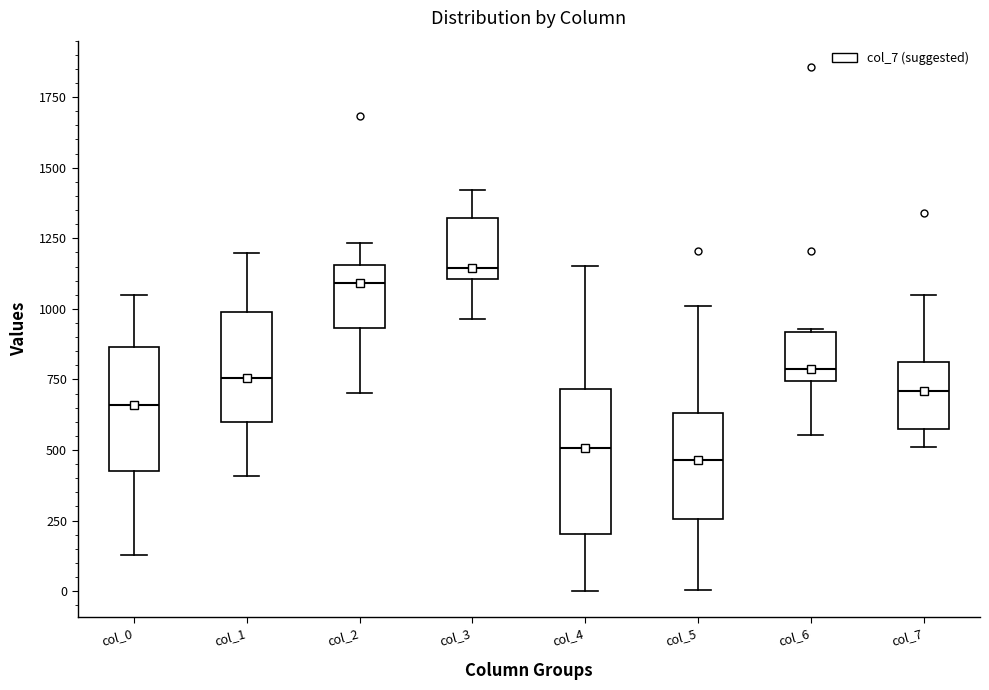

Which box's median line is the highest?

col_3